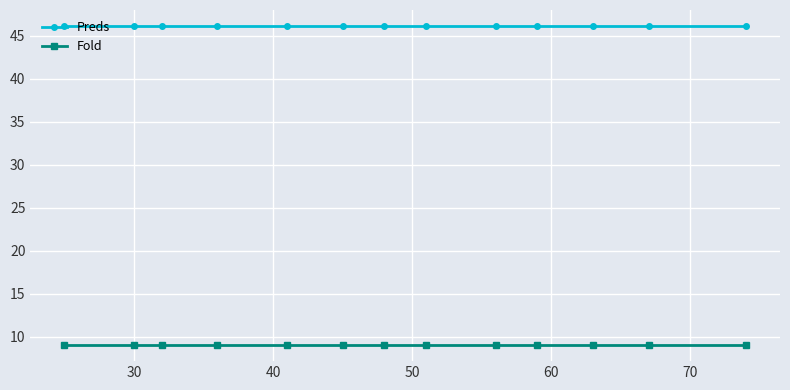

What is the highest value of the Fold series?

9.0